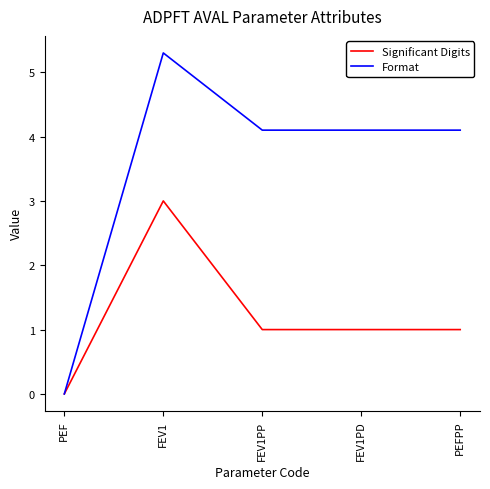

How many values in Significant Digits are above zero?

4